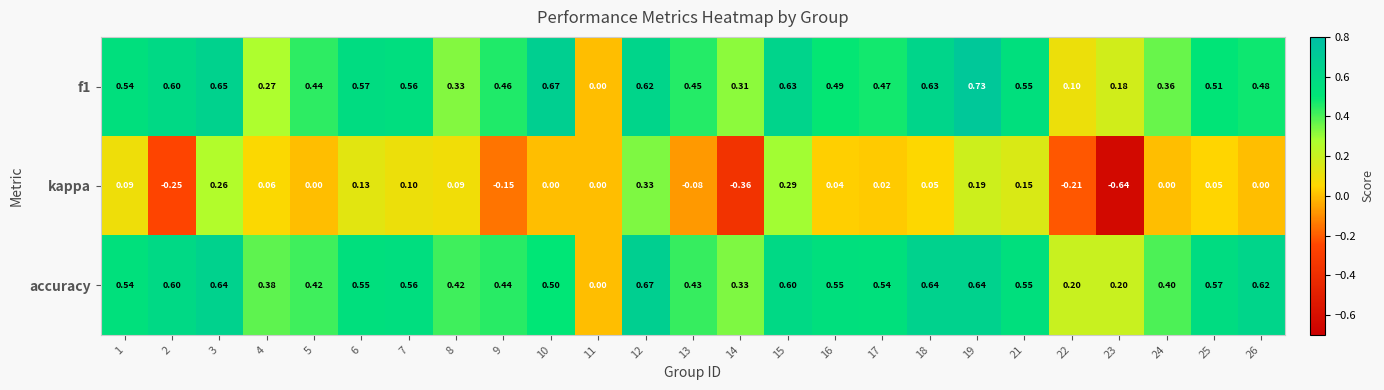

Which series has the largest total across all categories?

accuracy